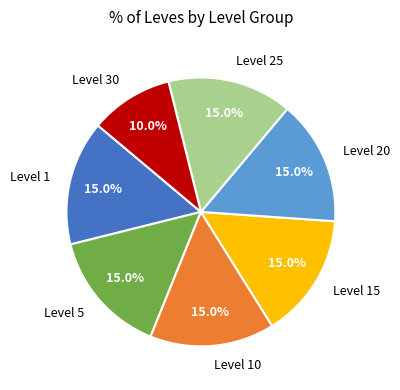

Does any single category account for the majority?

No